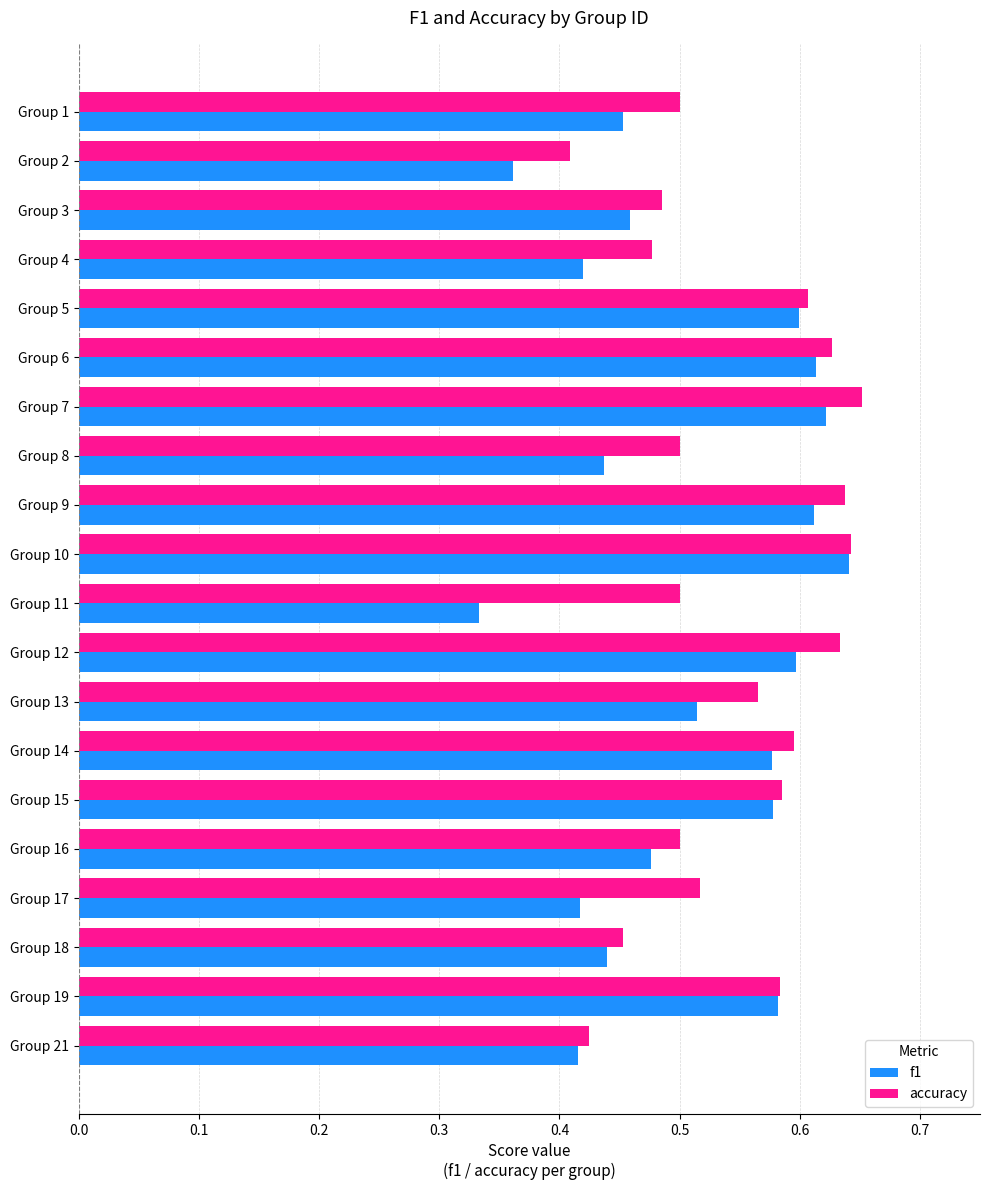

Which series has the largest range (max minus min)?

f1